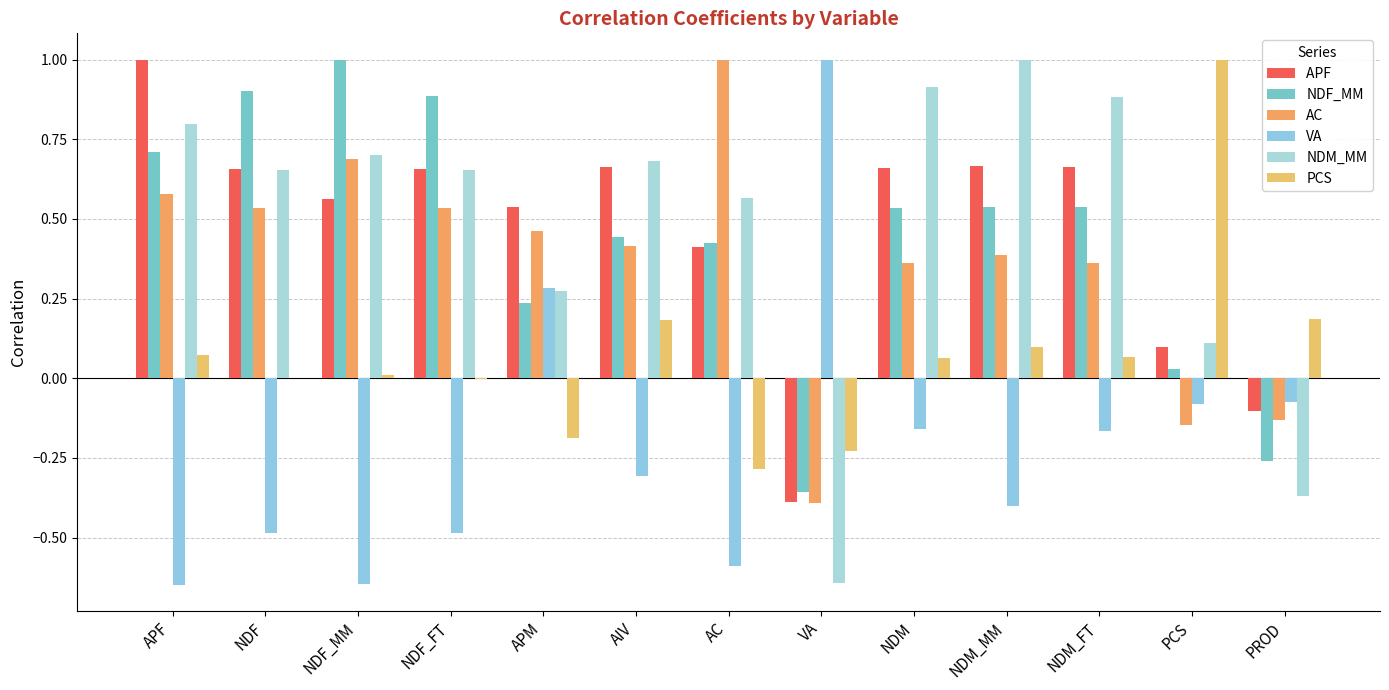

The value of VA at PROD is -0.1. True or false?

True